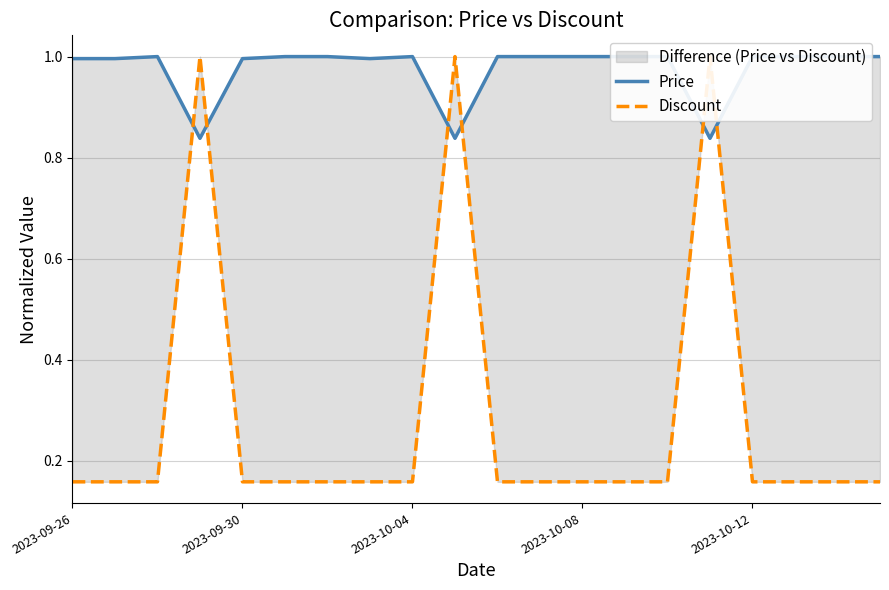

Which category has the lowest value in the Discount series?

2023-09-26